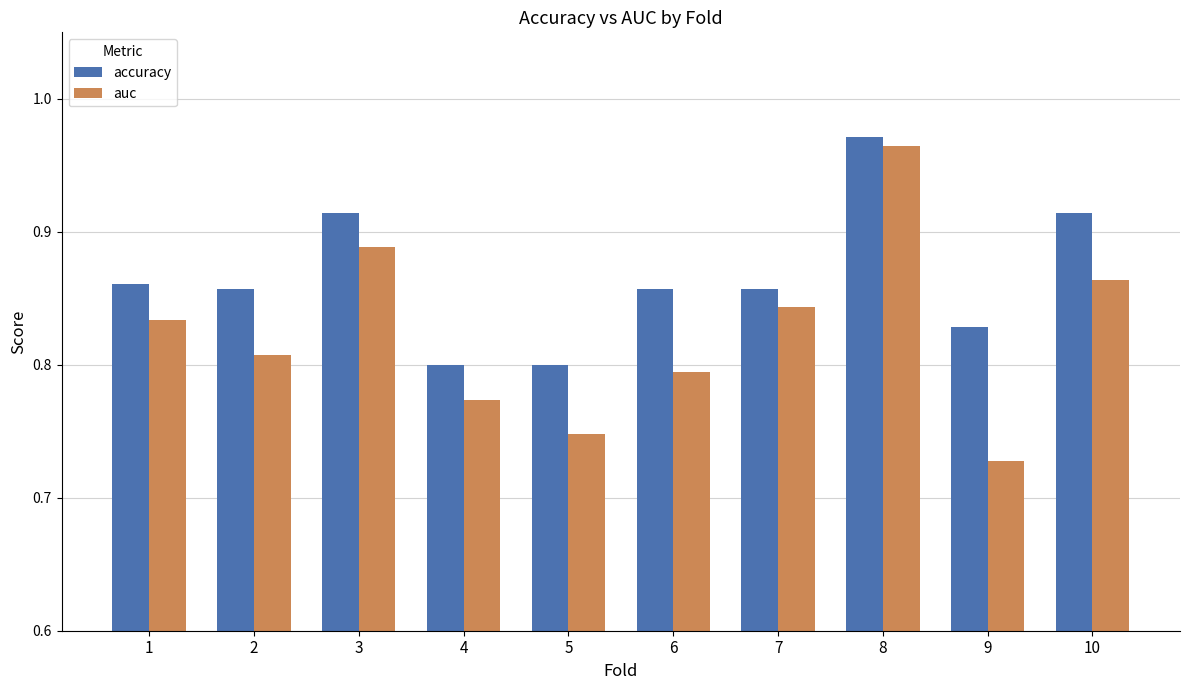

What is the sum of all accuracy values?

8.7